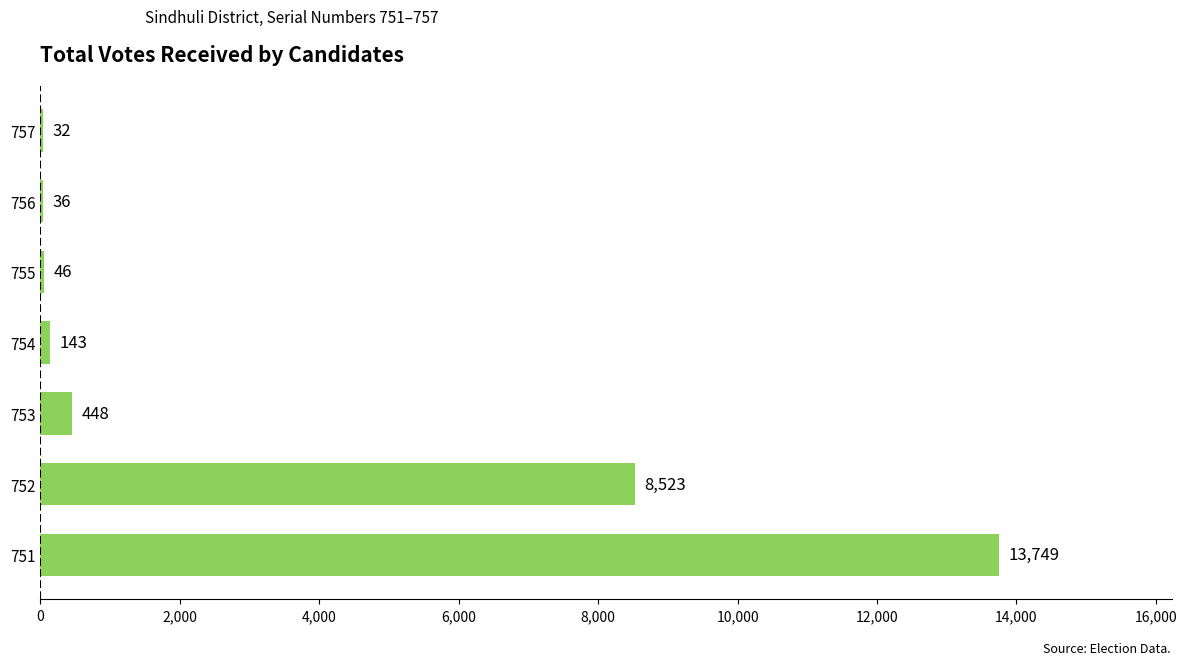

Are the bars grouped side by side (vs. stacked)?

No